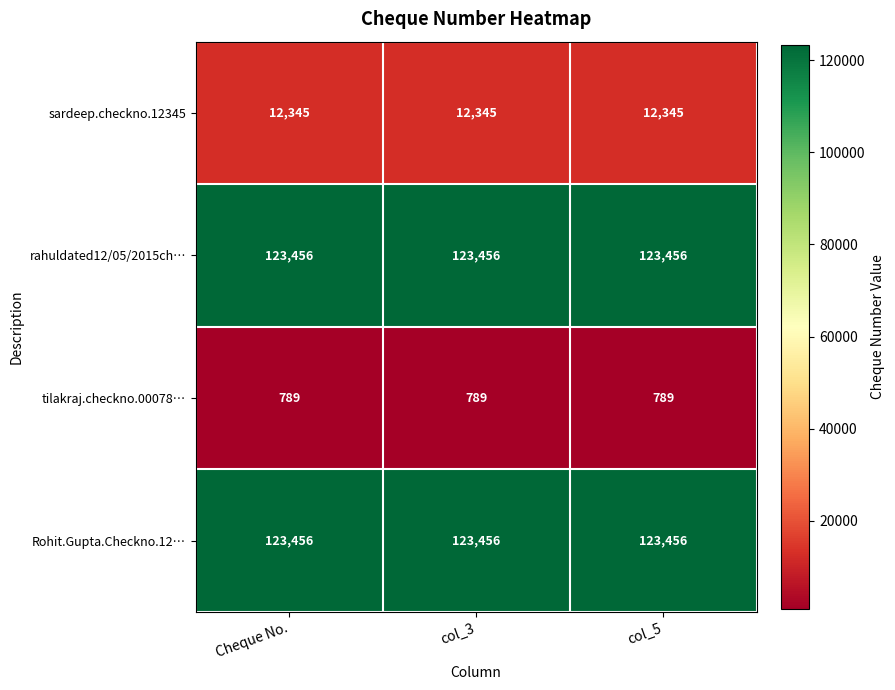

What is the smallest value displayed?

789